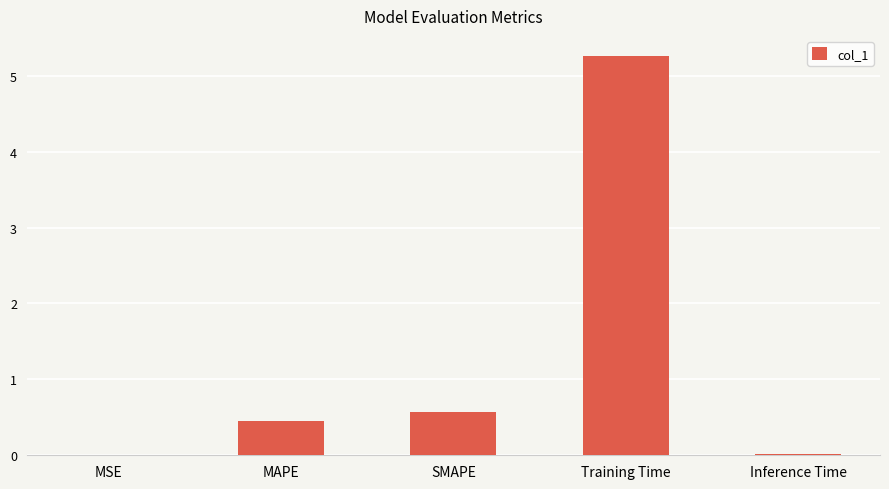

The chart shows a value of 0.2 at MAPE. True or false?

False